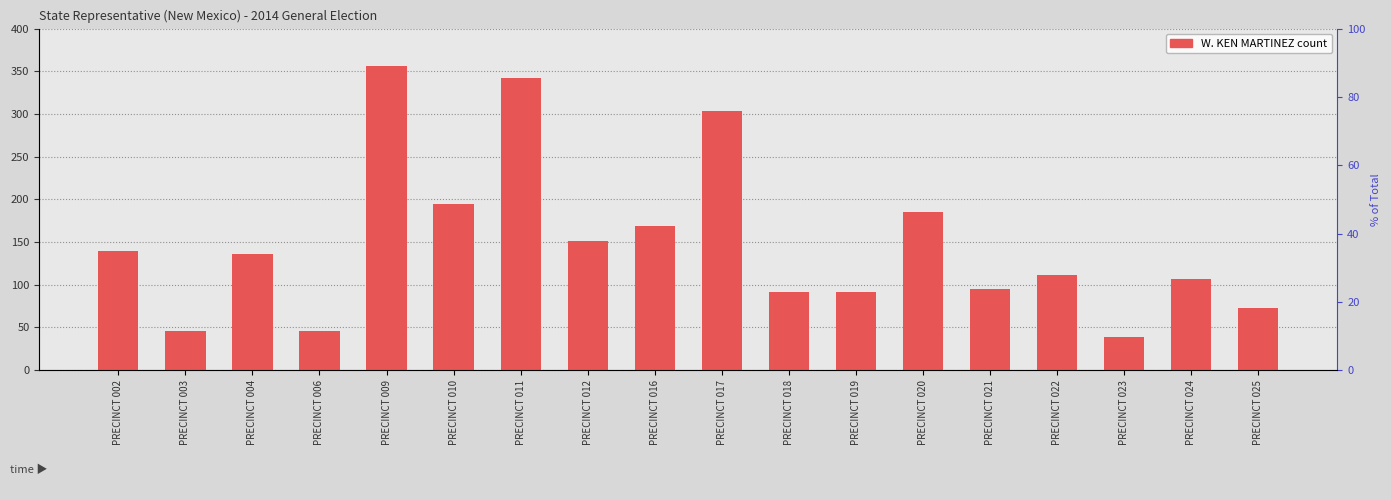

True or false: the data shows 92 at PRECINCT 018.

True